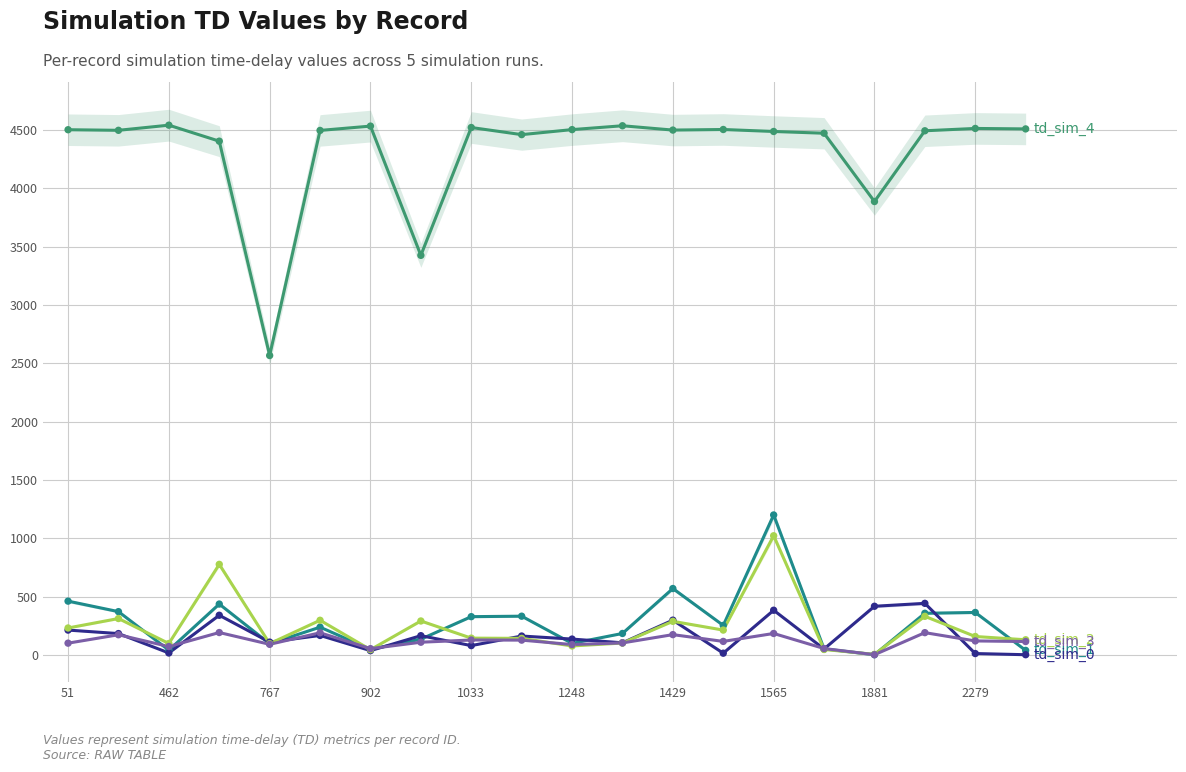

What is the total value across all series at 13?

5108